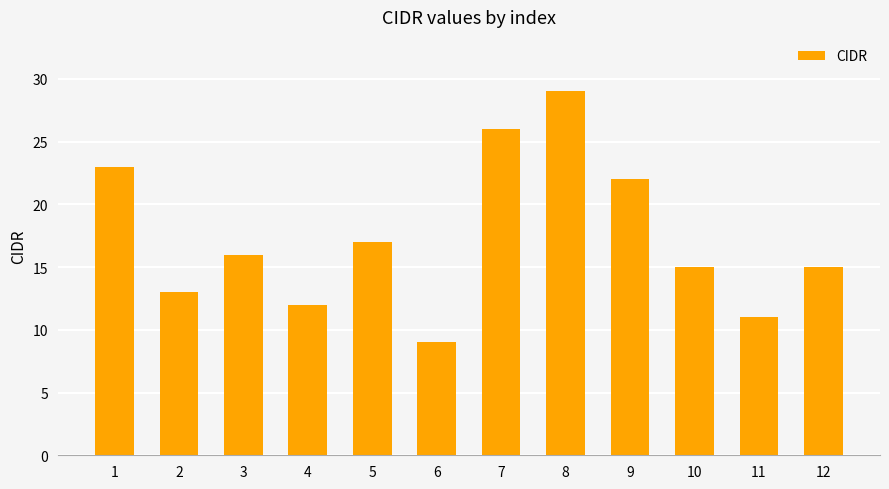

The value at 11 is 20. True or false?

False